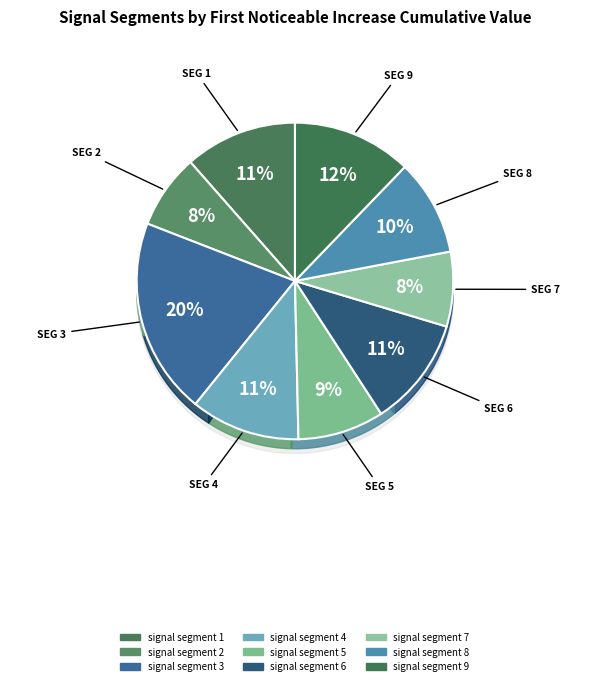

What is the smallest slice in the pie chart?

signal segment 2